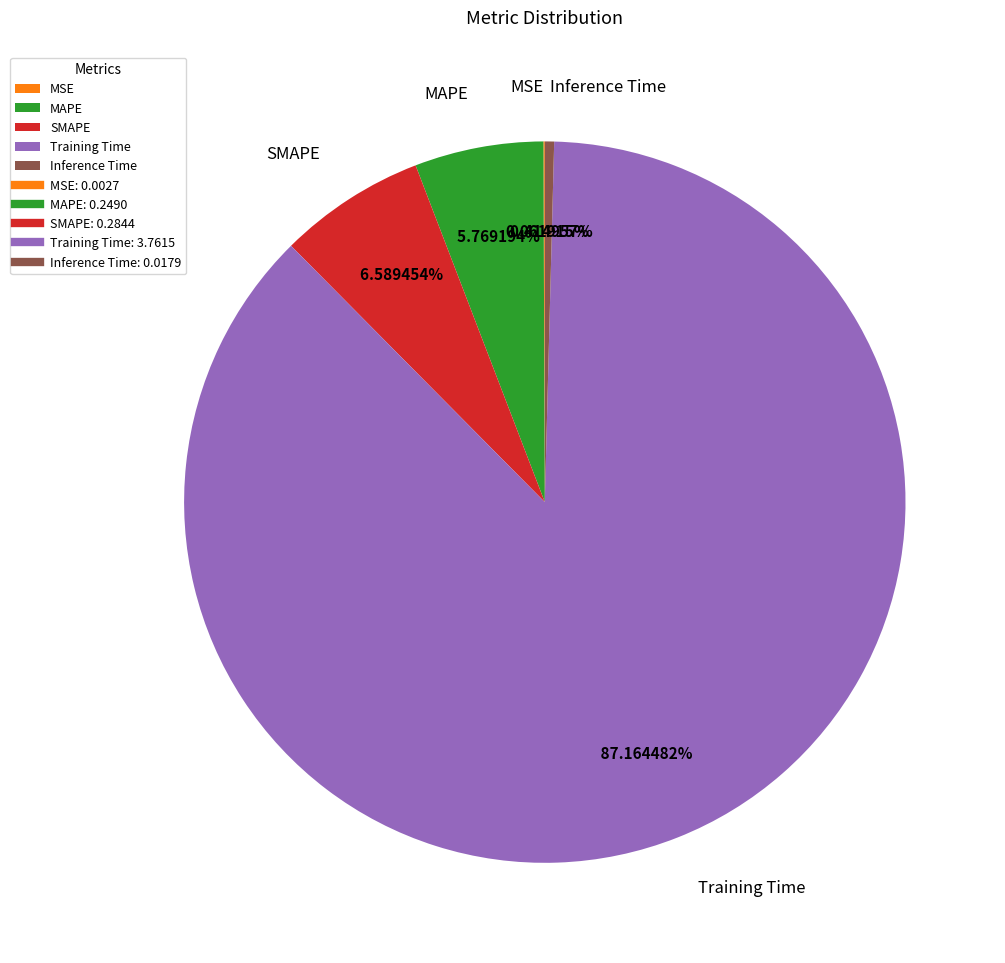

True or false: Inference Time accounts for 13% of the total.

False